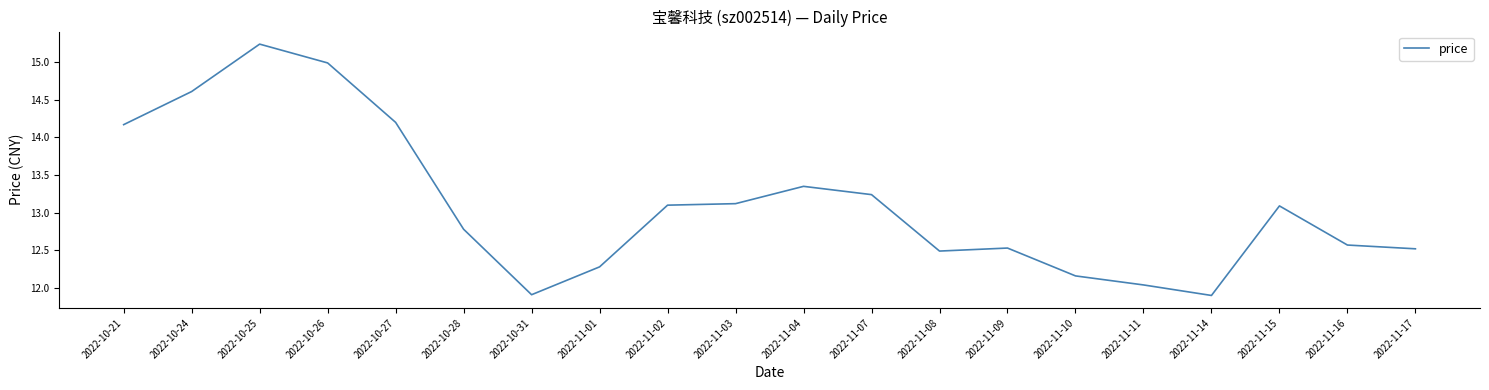

Where does the data first go above 13?

2022-10-21